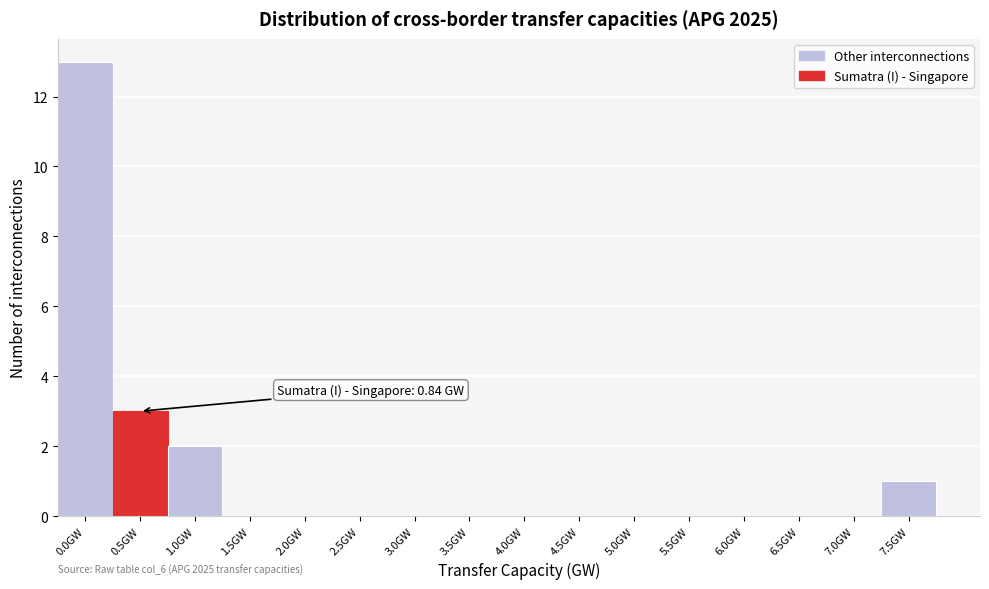

Reading right to left, transcribe all the data shown in this chart.

7.5GW=1	7.0GW=0	6.5GW=0	6.0GW=0	5.5GW=0	5.0GW=0	4.5GW=0	4.0GW=0	3.5GW=0	3.0GW=0	2.5GW=0	2.0GW=0	1.5GW=0	1.0GW=2	0.5GW=3	0.0GW=13